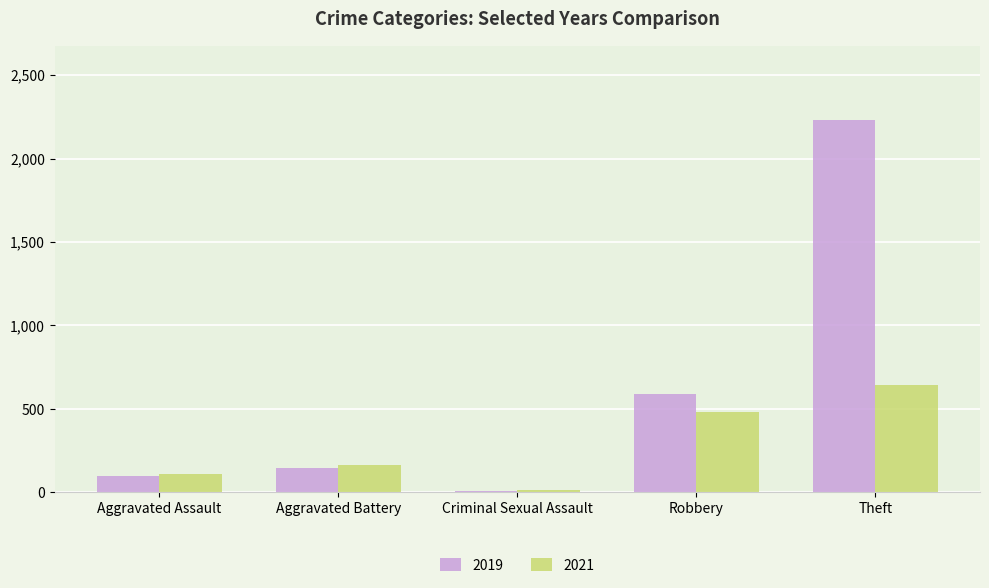

Which series changed the most between Aggravated Battery and Robbery?

2019